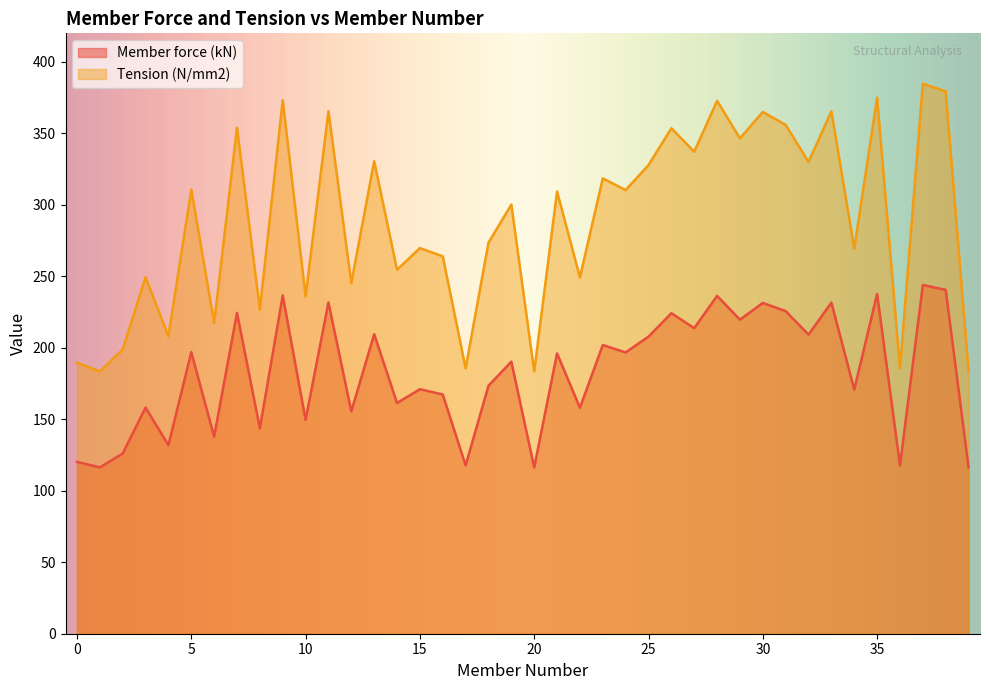

At which label does Member force (kN) reach its peak?

37